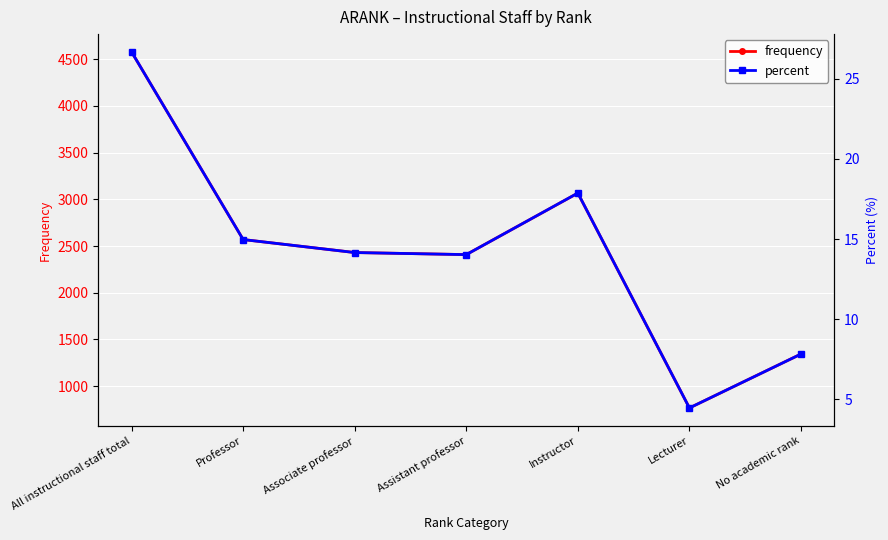

True or false: percent and frequency intersect in this chart.

False